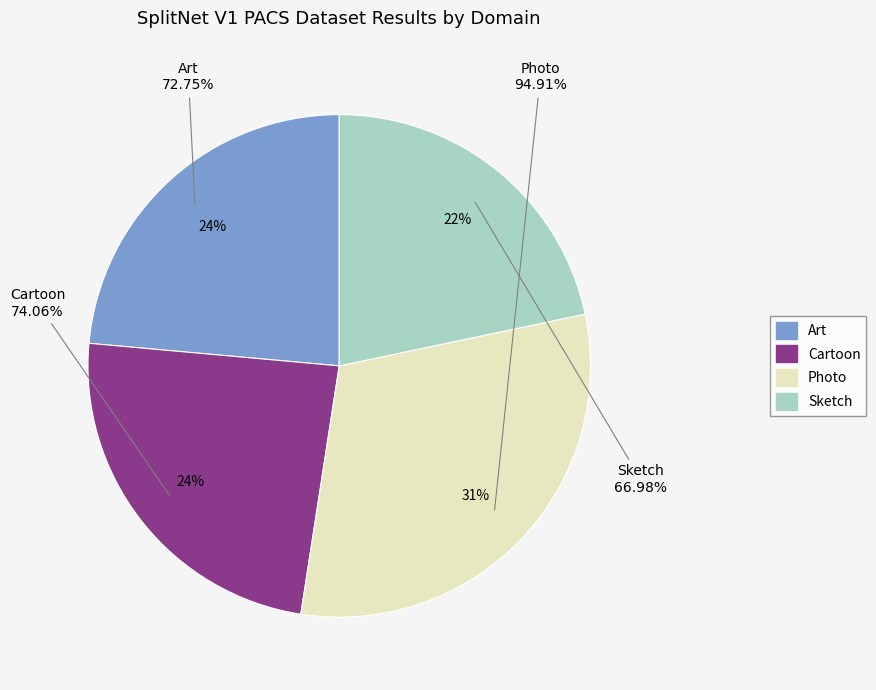

To the nearest percent, what is the combined percentage of Art and Cartoon?

48%